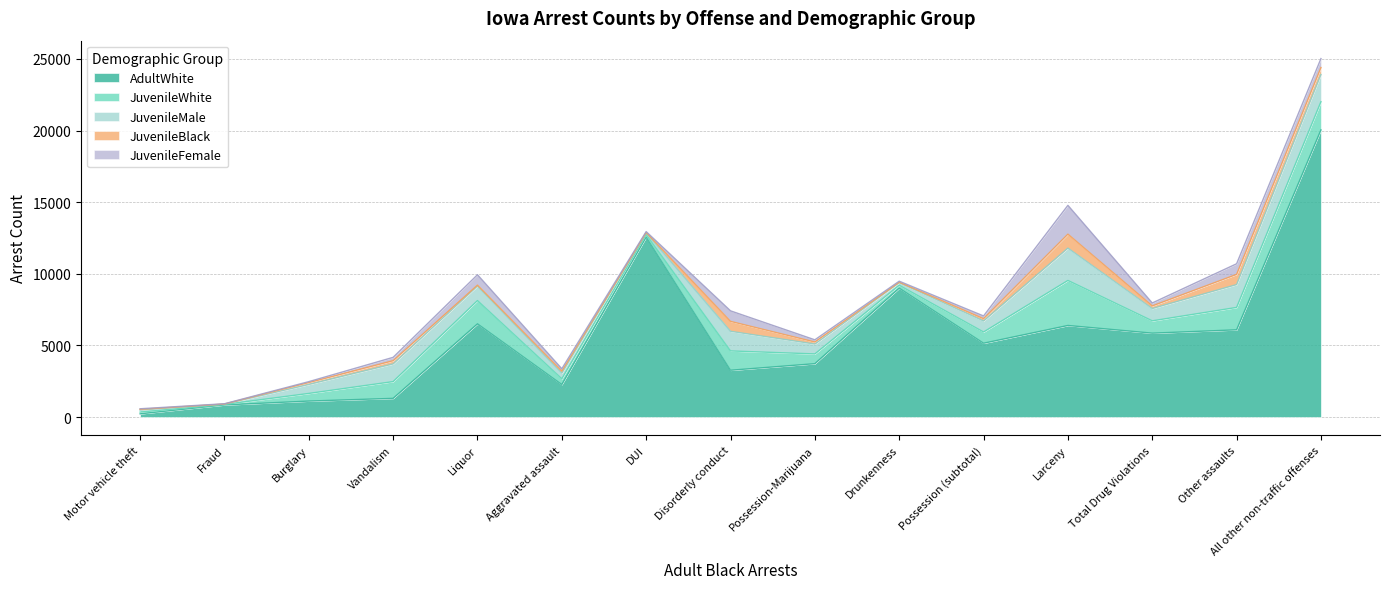

What is the maximum value for AdultWhite?

20049